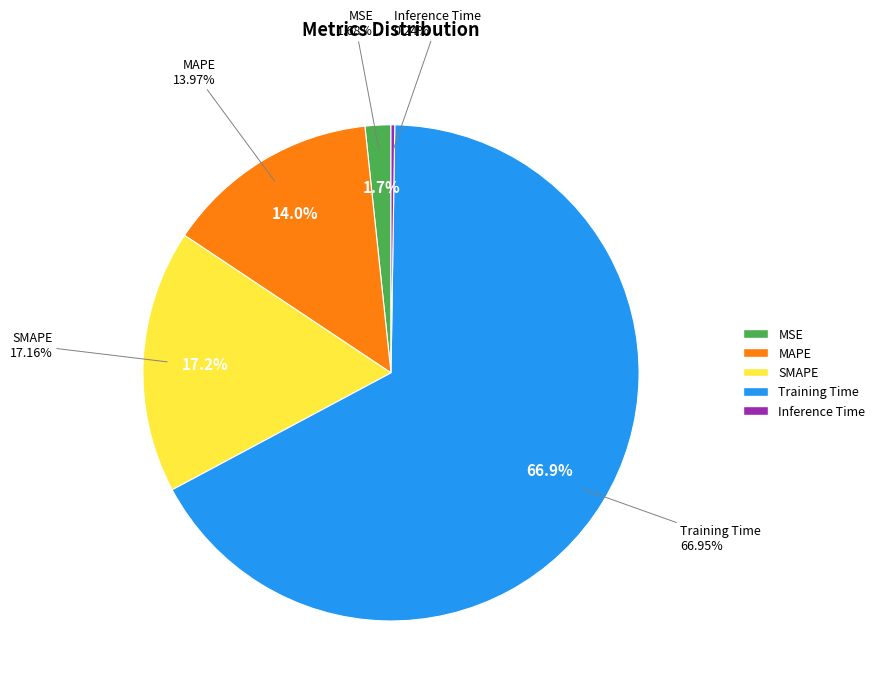

Which has a higher value, SMAPE or MAPE?

SMAPE